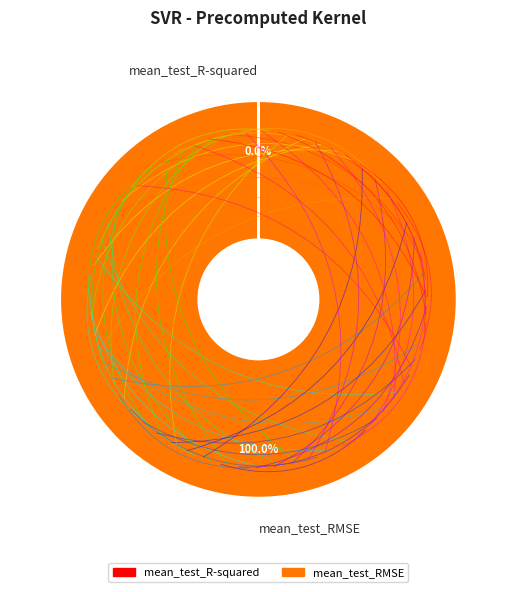

Which category has the biggest portion of the pie?

mean_test_RMSE